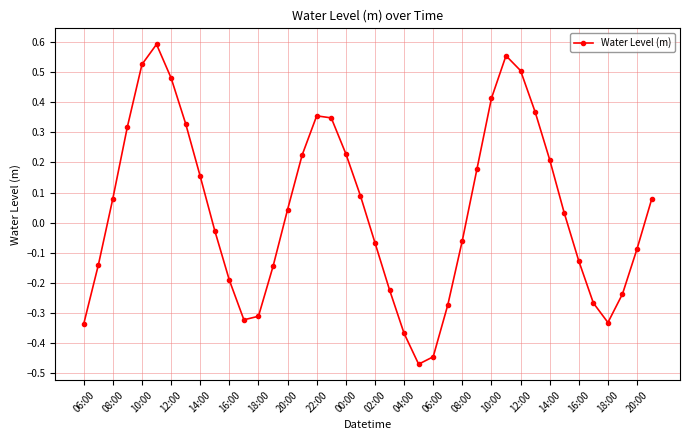

How many points are higher than both their immediate neighbors (excluding endpoints)?

3